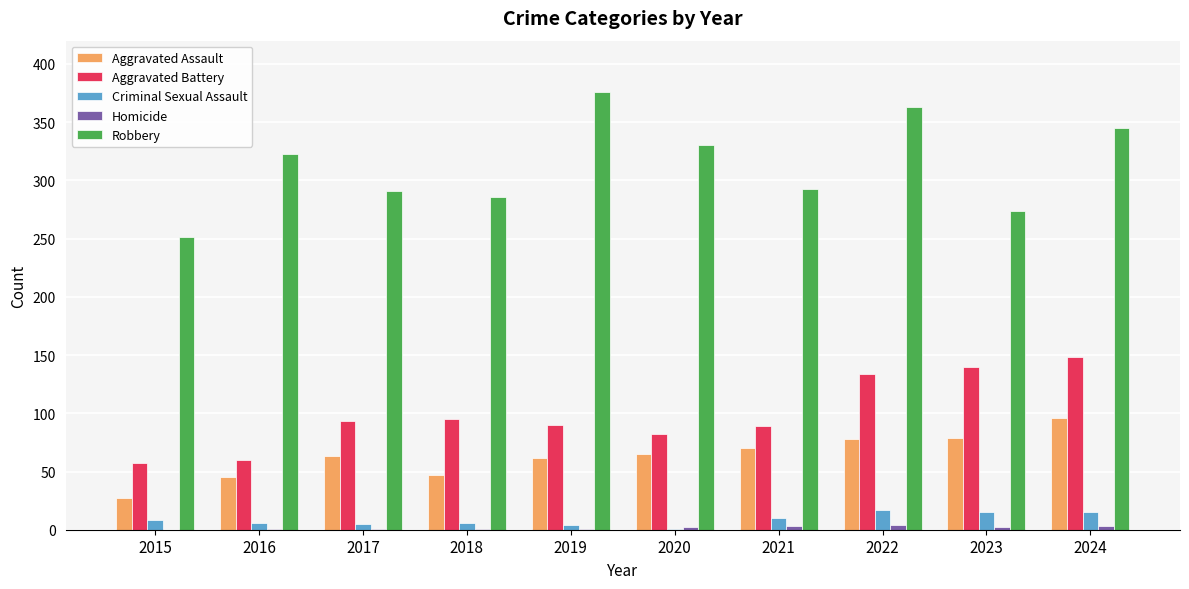

Which series has the largest total across all categories?

Robbery